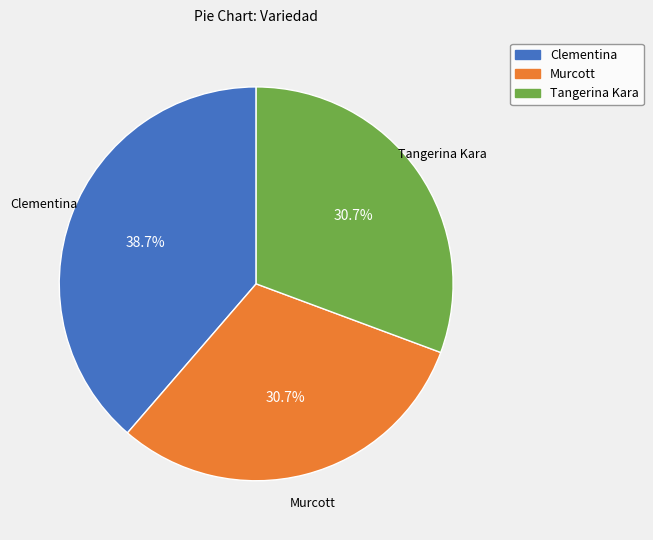

Does any single category account for the majority?

No